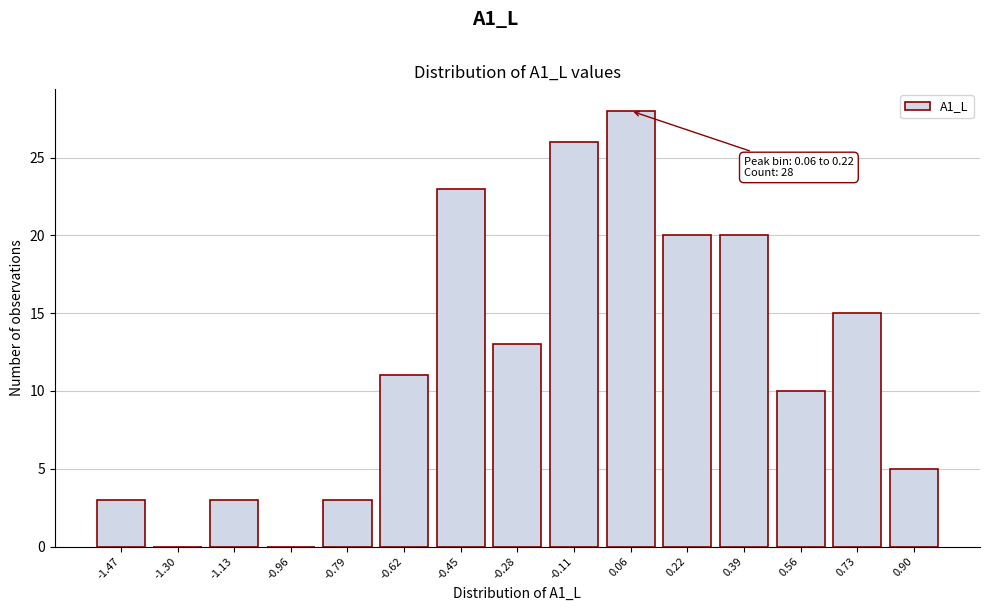

Reading left to right, transcribe all the data shown in this chart.

-1.47=3	-1.30=0	-1.13=3	-0.96=0	-0.79=3	-0.62=11	-0.45=23	-0.28=13	-0.11=26	0.06=28	0.22=20	0.39=20	0.56=10	0.73=15	0.90=5